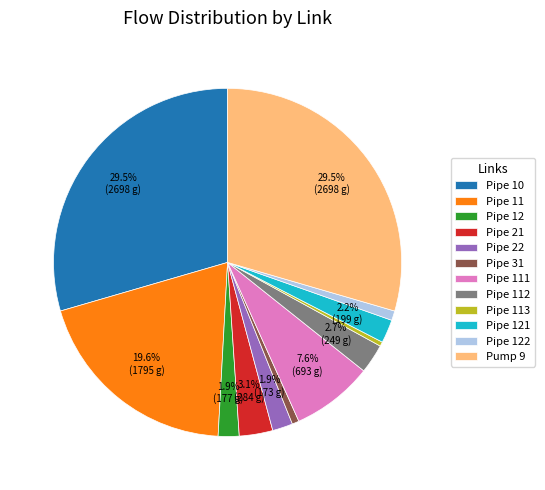

What is the total percentage of Pump 9 and Pipe 112?

32.2%